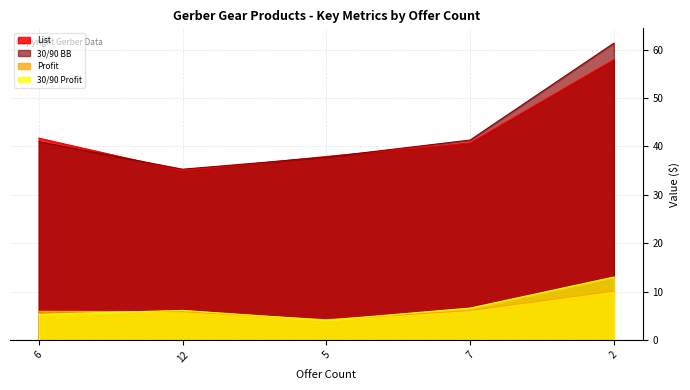

True or false: 30/90 BB has more than 1 interior local peaks.

False